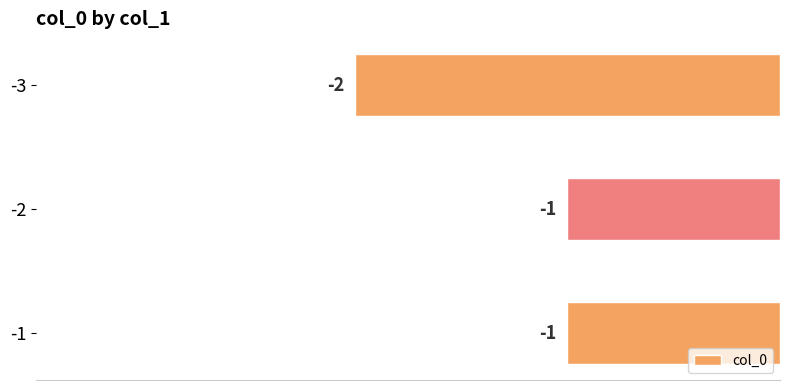

The chart shows a value of -1 at -2. True or false?

True